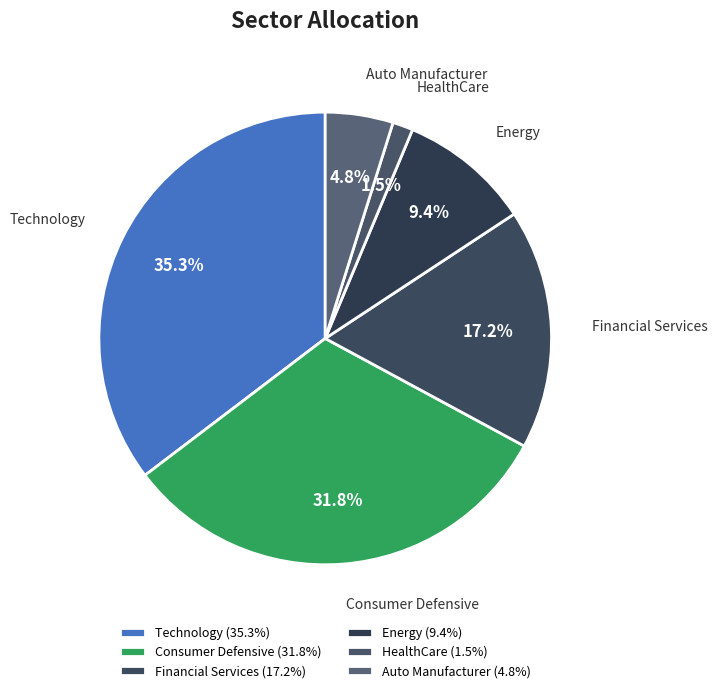

Rank the categories by value from highest to lowest.

Technology, Consumer Defensive, Financial Services, Energy, Auto Manufacturer, HealthCare